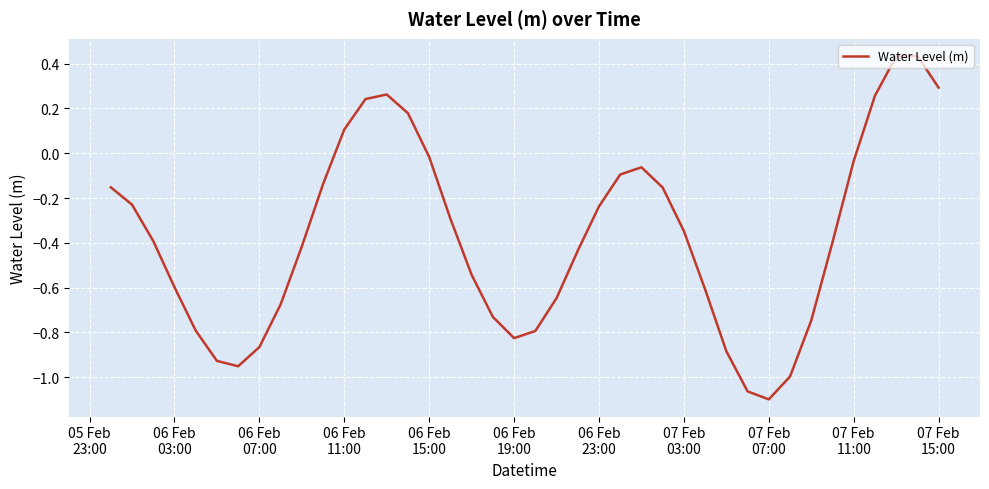

What is the difference between the maximum and minimum values?

1.5